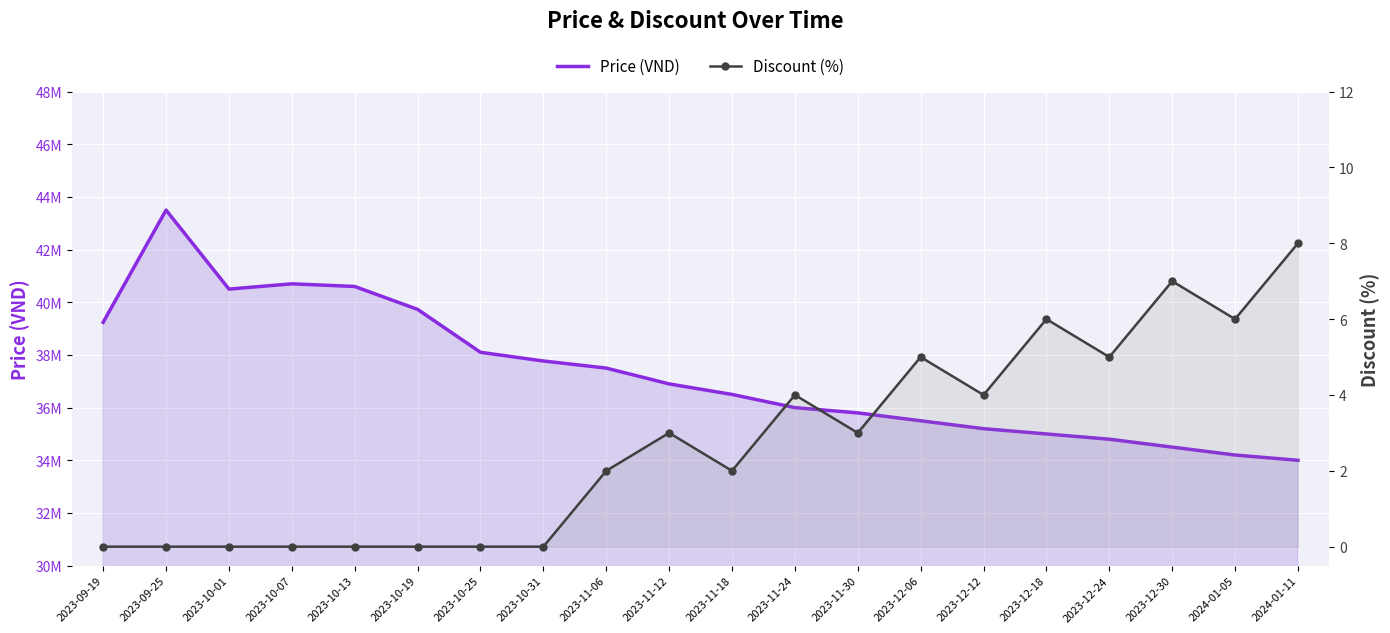

The value of Discount (%) at 2023-10-07 is -4. True or false?

False